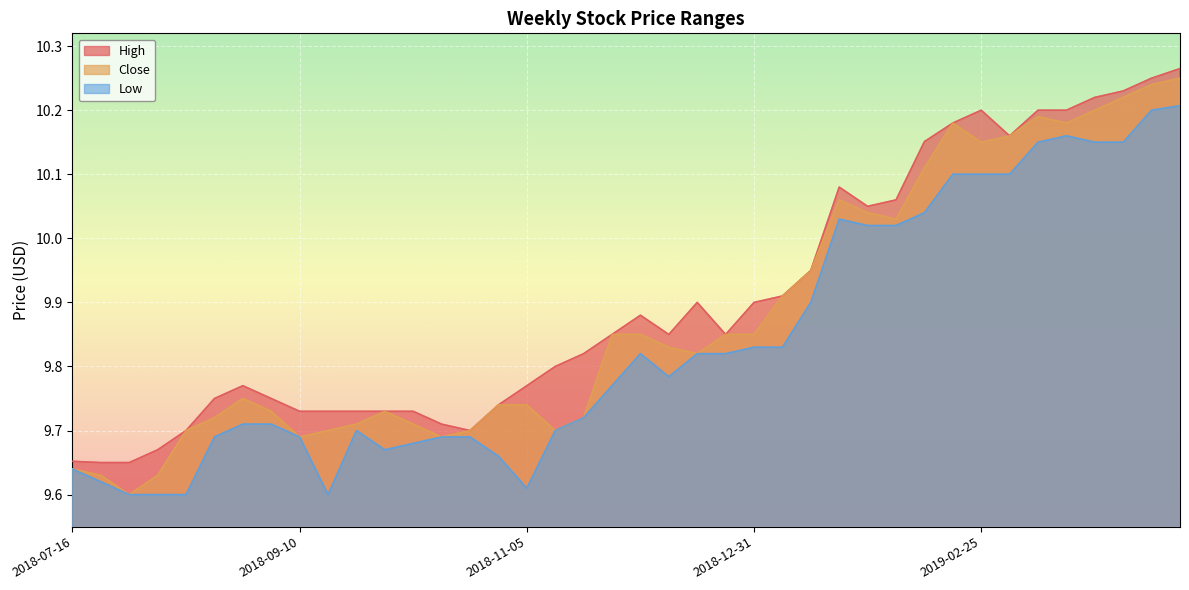

What is the greatest value displayed?

10.3